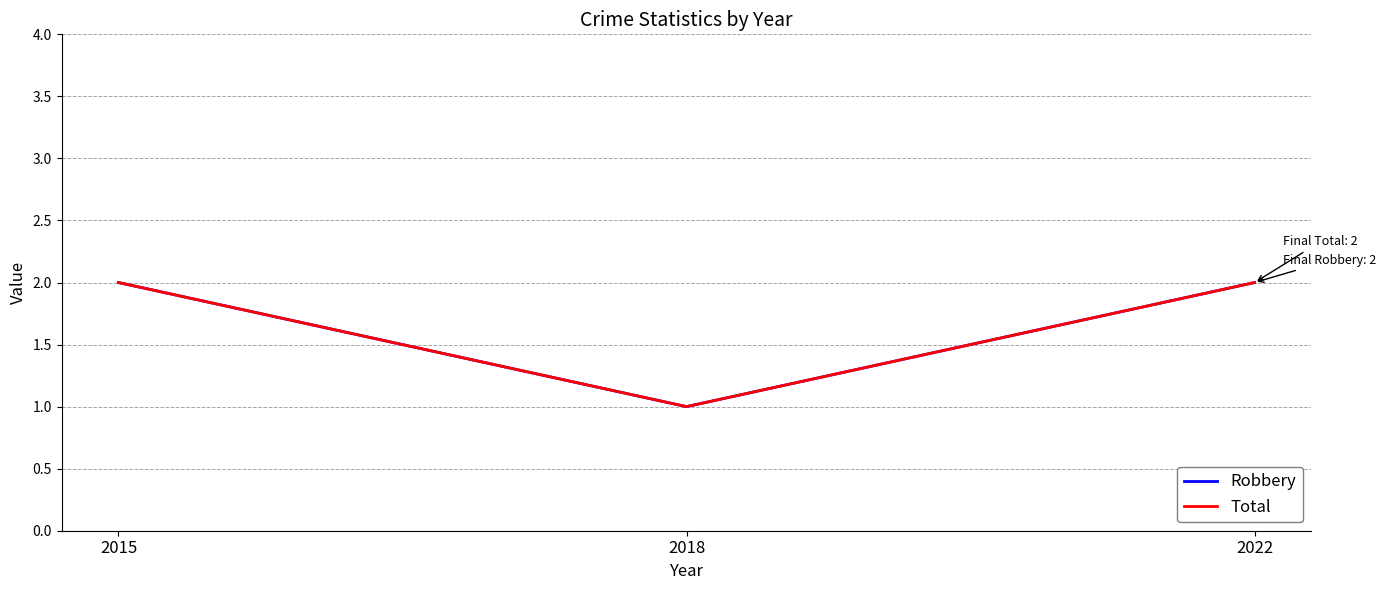

What is the value of the Total point at the 1st from the left?

2